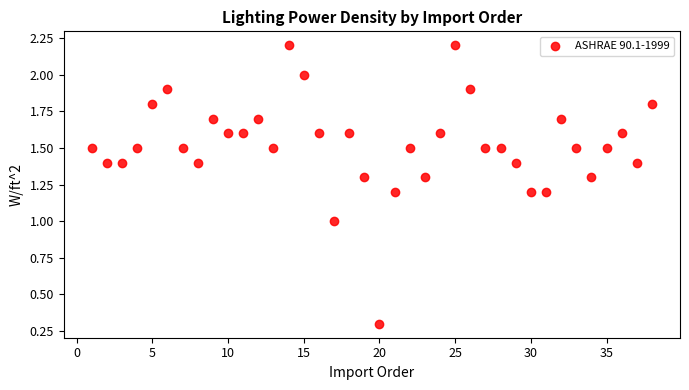

What is the range of X values (max minus min)?

37.0